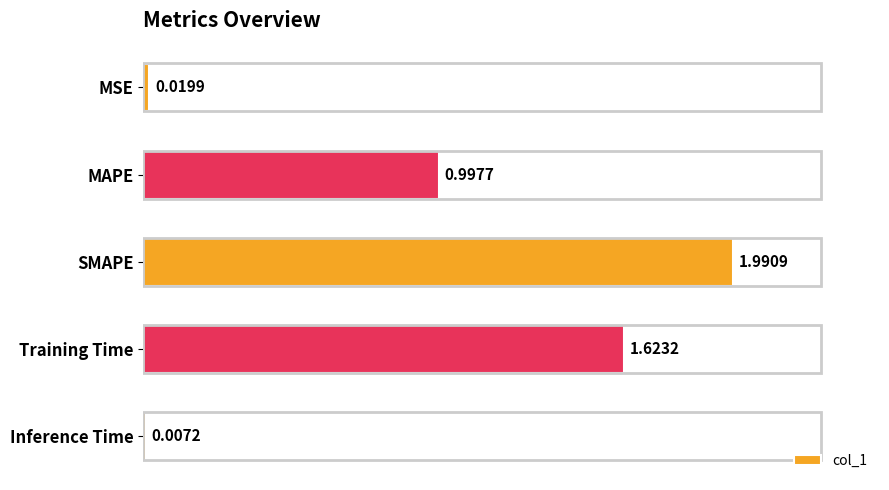

At which category does the chart reach its peak across all series?

SMAPE